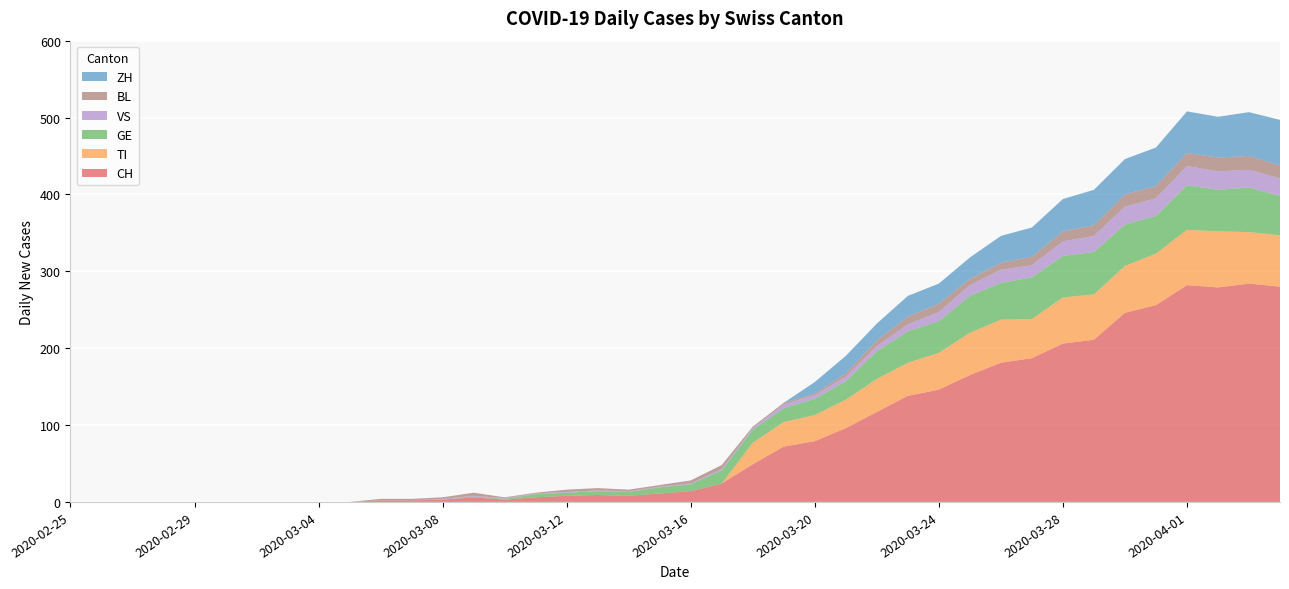

Reading left to right, transcribe all the data shown in this chart.

CH: 0	0	0	0	0	0	0	0	0	0	2	2	3	6	3	6	8	9	8	11	14	24	49	72	79	96	117	138	146	165	181	187	206	211	246	256	282	279	284	280
TI: 0	0	0	0	0	0	0	0	0	0	0	0	0	0	0	0	0	0	0	0	0	0	28	32	34	37	43	43	48	55	56	51	60	59	61	67	72	73	67	67
GE: 0	0	0	0	0	0	0	0	0	0	0	0	0	1	1	4	4	5	5	8	9	17	17	18	21	24	36	41	41	48	48	54	54	55	54	49	58	54	58	51
VS: 0	0	0	0	0	0	0	0	0	0	0	0	1	1	1	1	1	1	1	1	1	2	2	5	5	6	7	9	12	14	17	16	19	21	23	23	25	24	23	23
BL: 0	0	0	0	0	0	0	0	0	0	2	2	2	4	1	1	3	3	2	2	4	5	2	2	2	4	7	10	11	8	9	11	13	14	16	16	17	18	18	17
ZH: 0	0	0	0	0	0	0	0	0	0	0	0	0	0	0	0	0	0	0	0	0	0	0	0	15	23	22	27	26	28	35	38	42	46	46	50	54	53	57	59